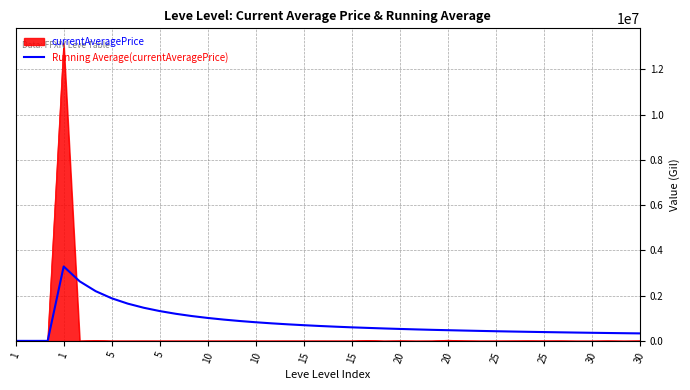

Which series has the largest range (max minus min)?

currentAveragePrice